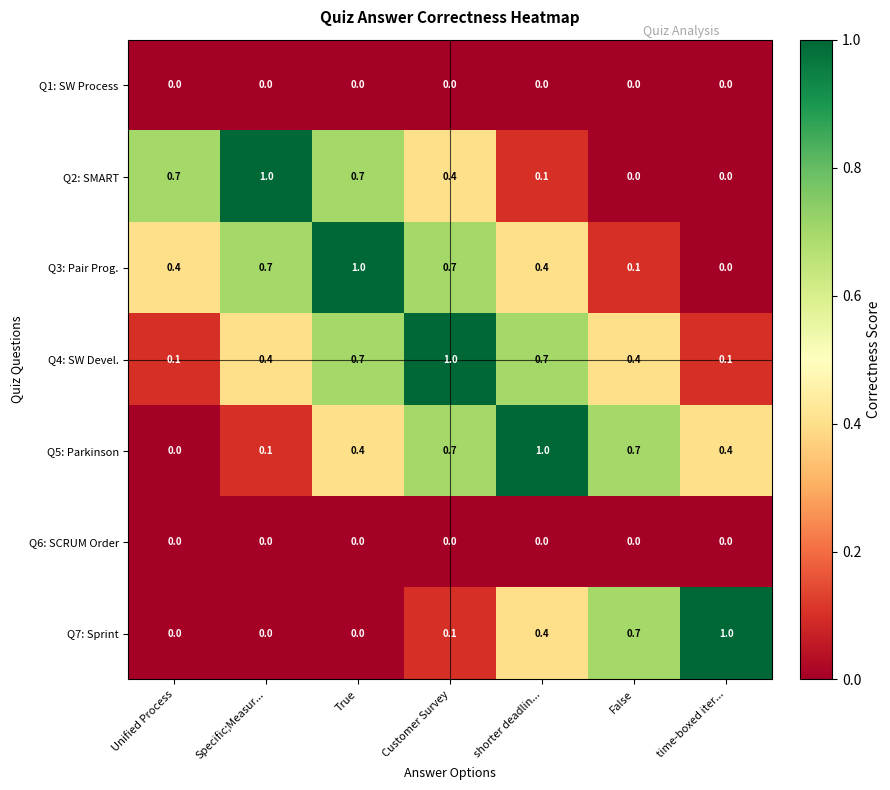

What is the greatest value displayed?

1.0